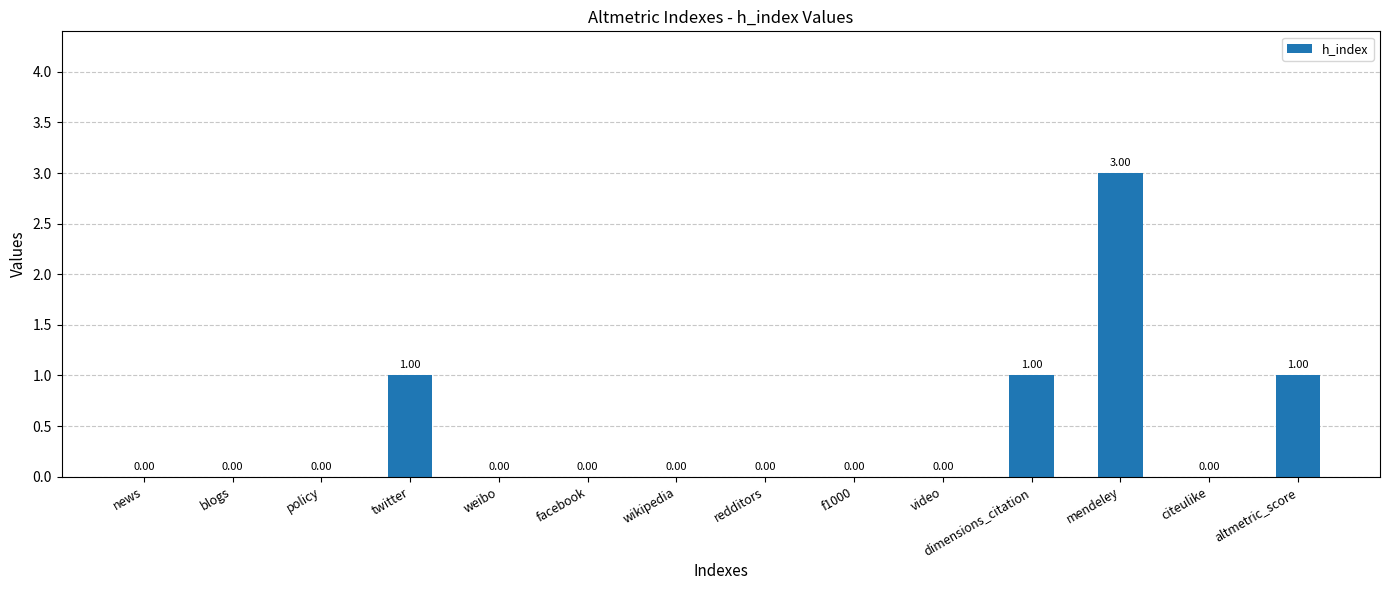

Which has a higher value, wikipedia or dimensions_citation?

dimensions_citation